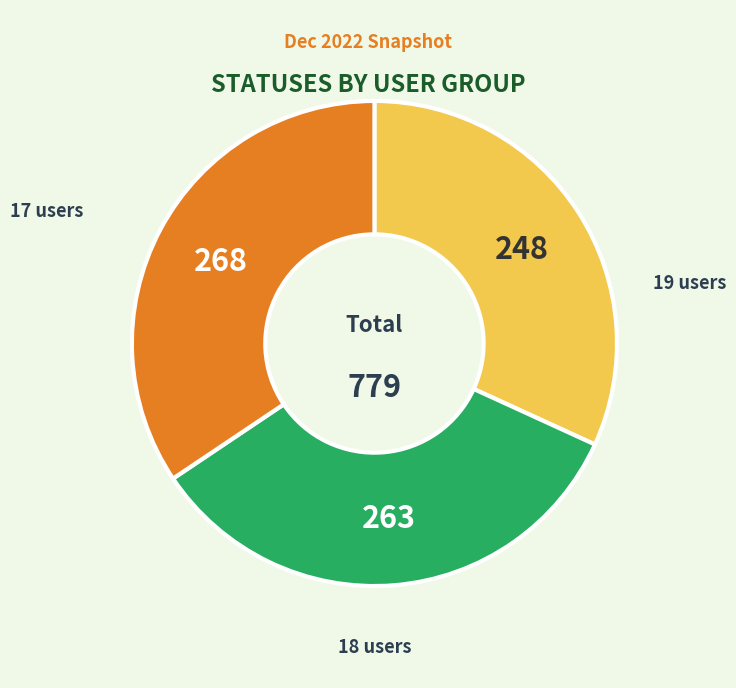

Does any single category account for the majority?

No